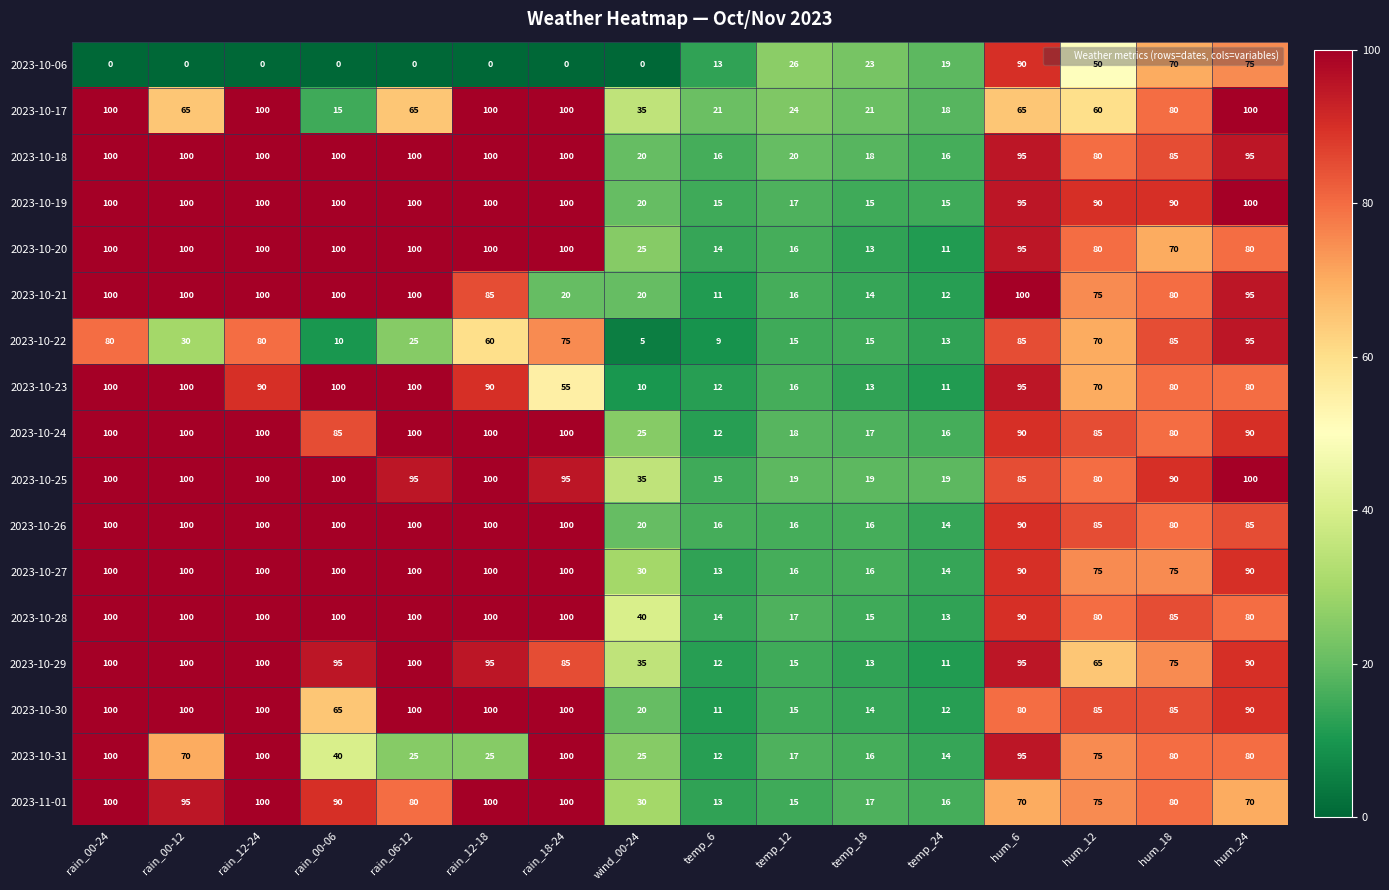

Which series has the largest total across all categories?

2023-10-19